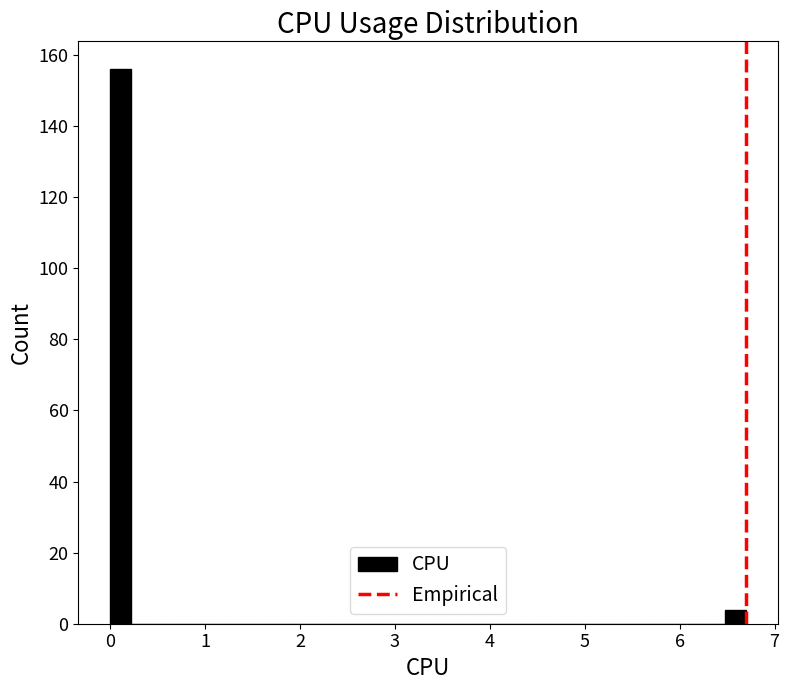

Read against the x-axis, roughly where is the centre of the tallest bar?

0.1